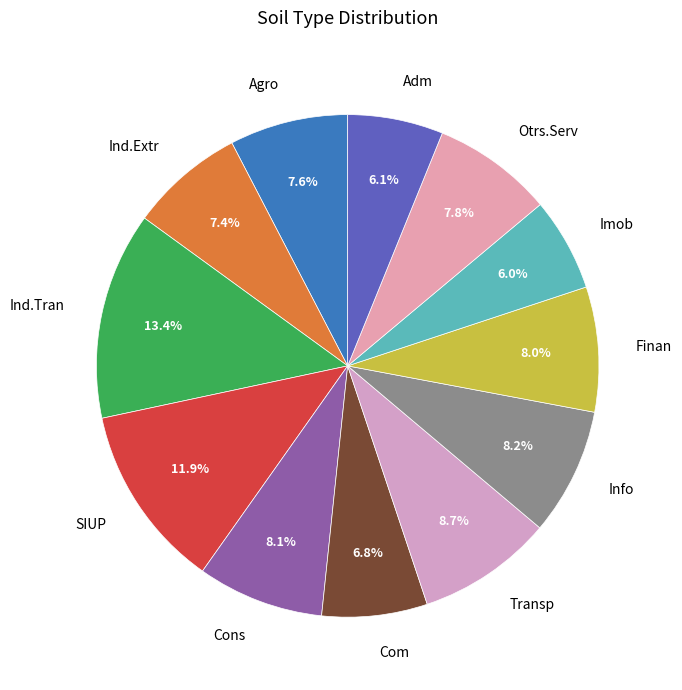

Is it true that SIUP is 2% of the pie?

False